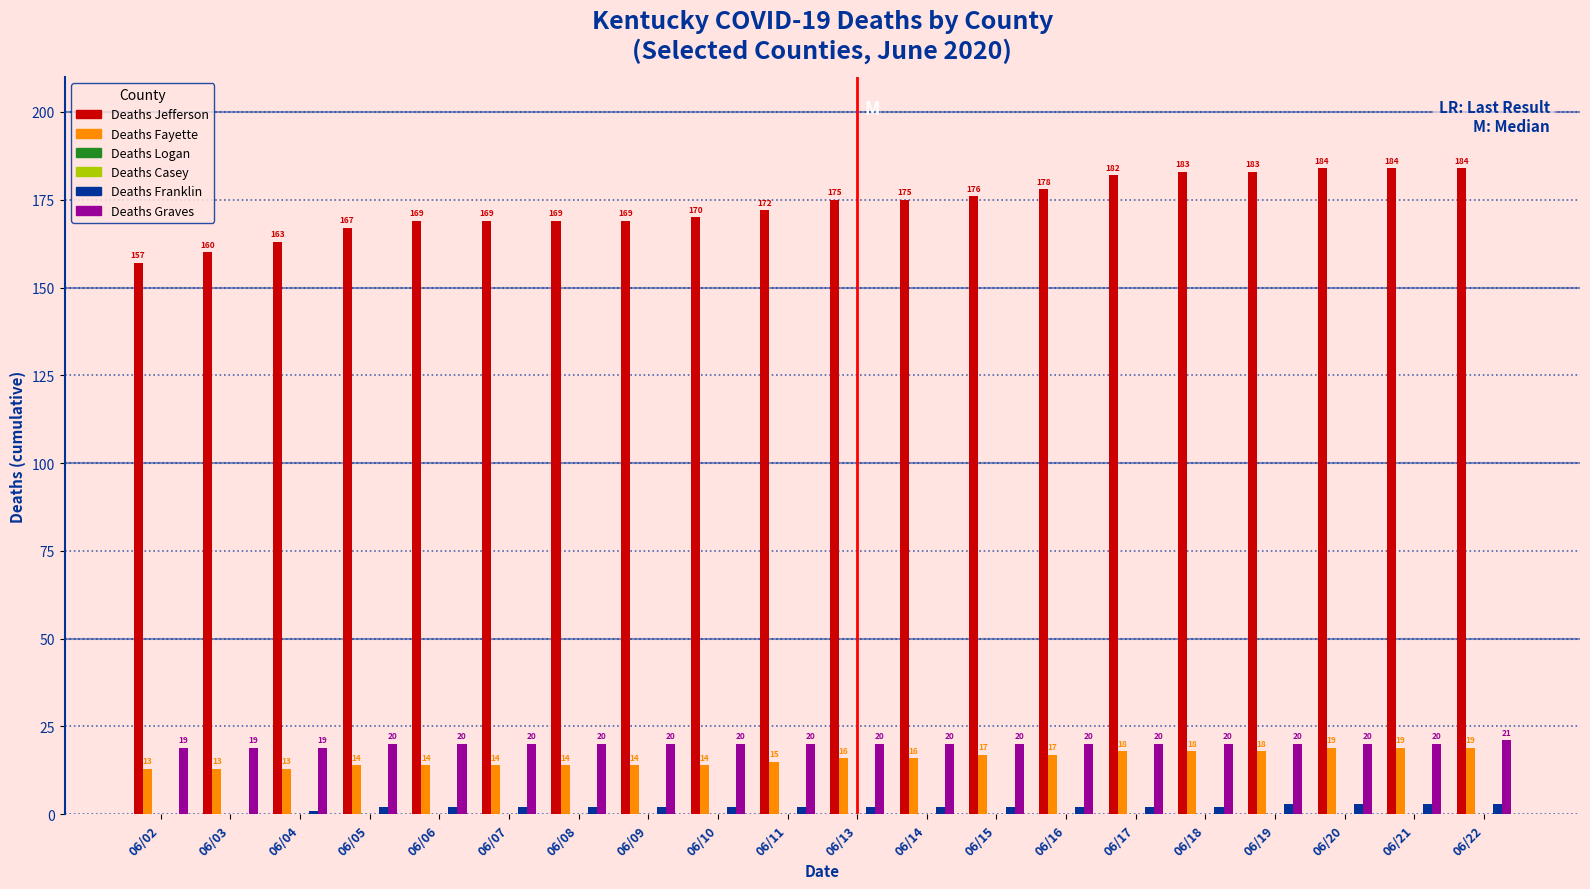

How many values in the Deaths Graves series are below 20?

3